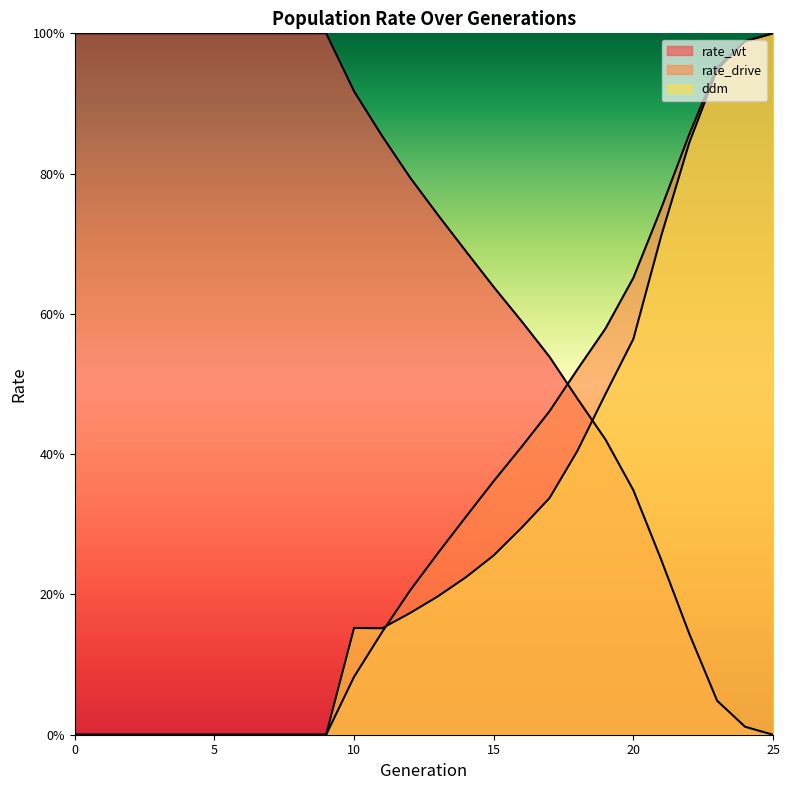

What is the value of the rate_wt point at the 16th from the left?

0.6